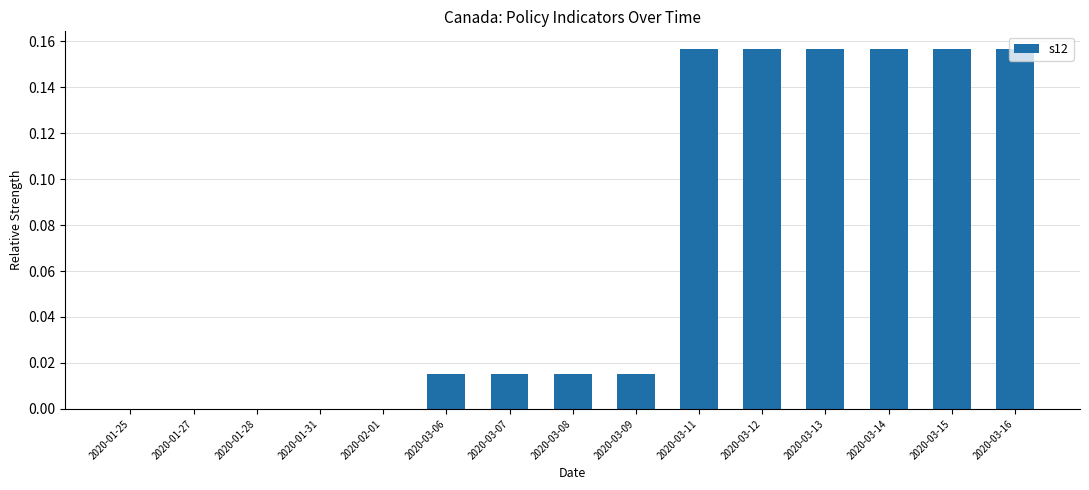

How many series are shown in this chart?

1